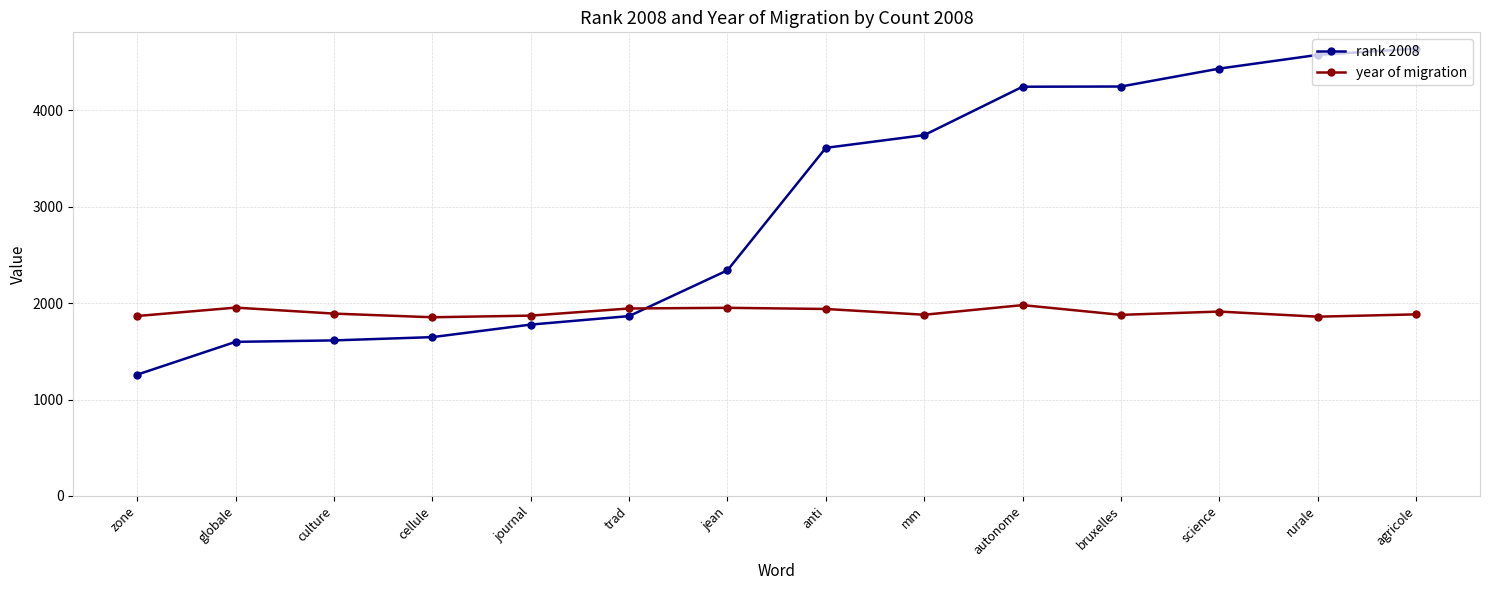

True or false: year of migration and rank 2008 cross at least once.

True